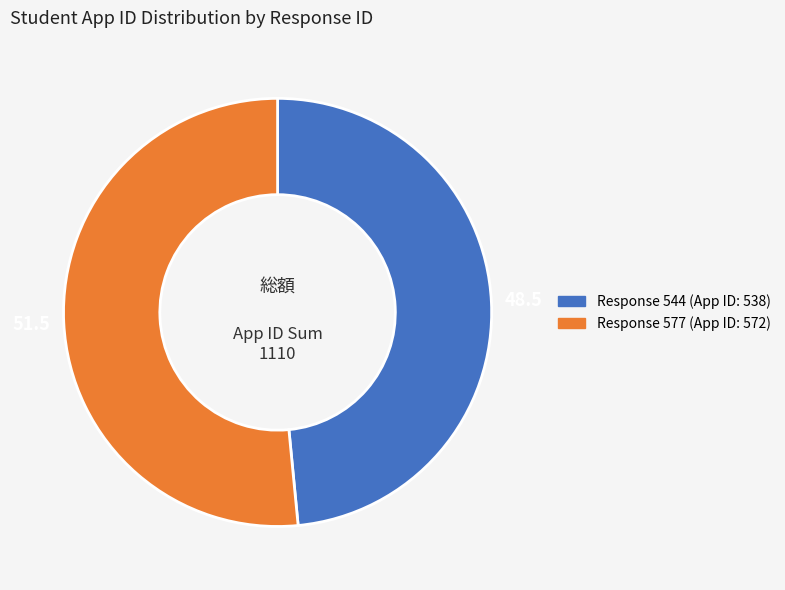

Is there a majority slice in this chart?

Yes